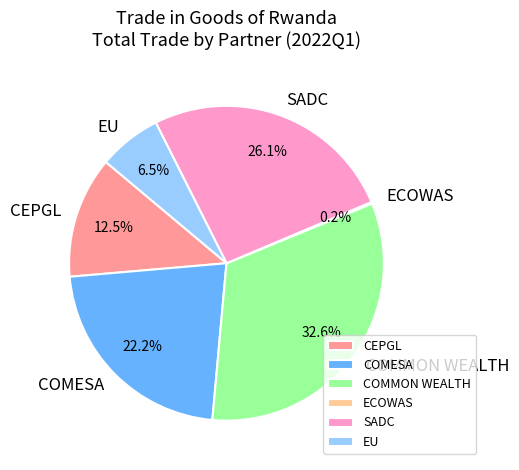

What is the ratio of the value at SADC to the value at CEPGL?

2.1